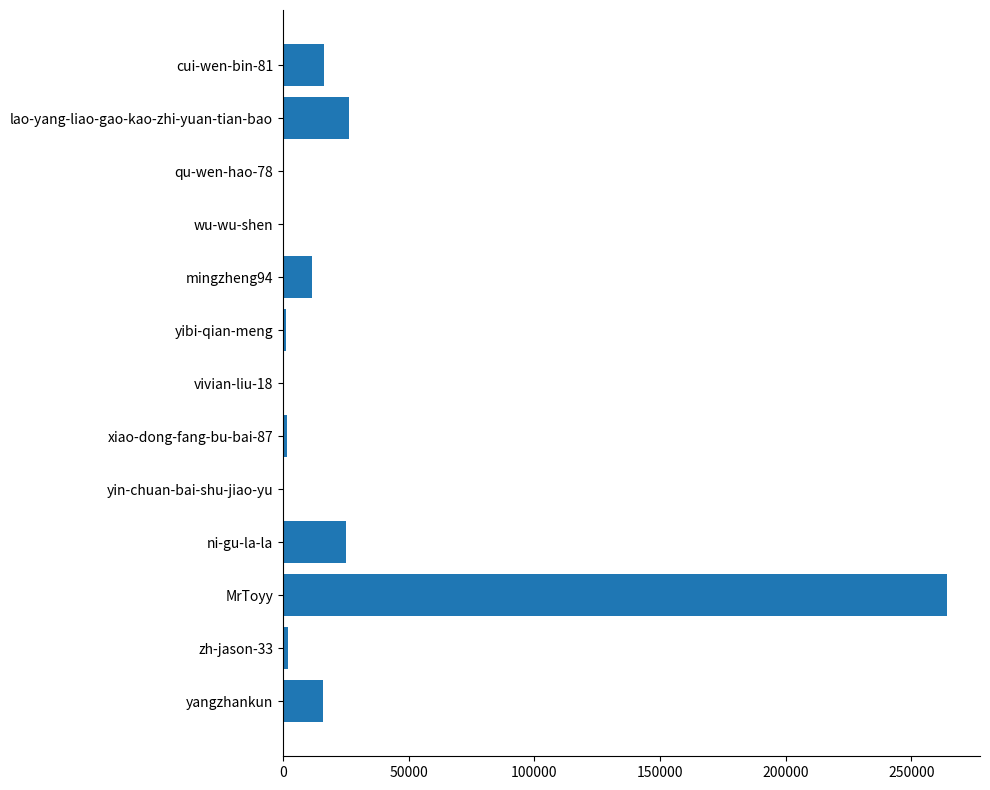

What is the sum of all values?

365728